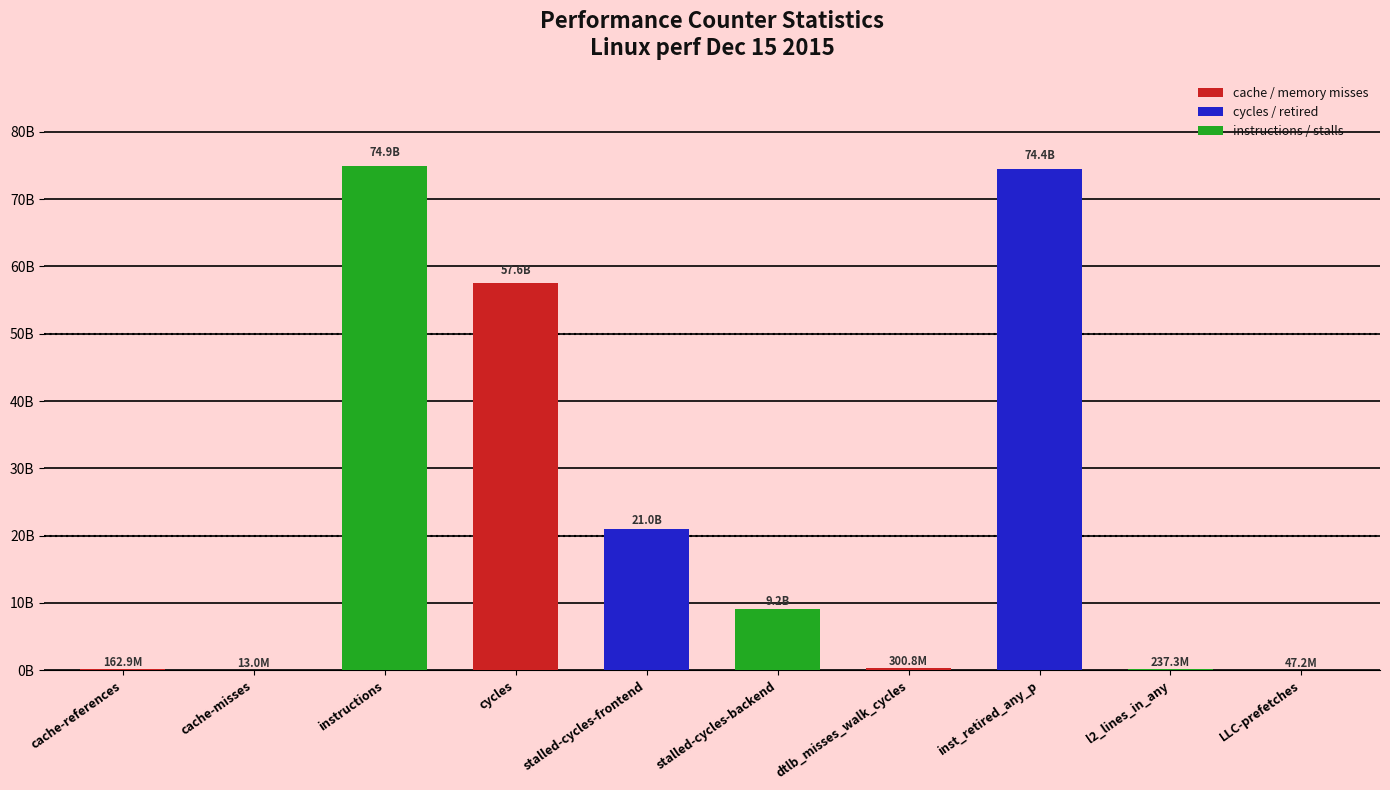

Are the bars horizontal?

No